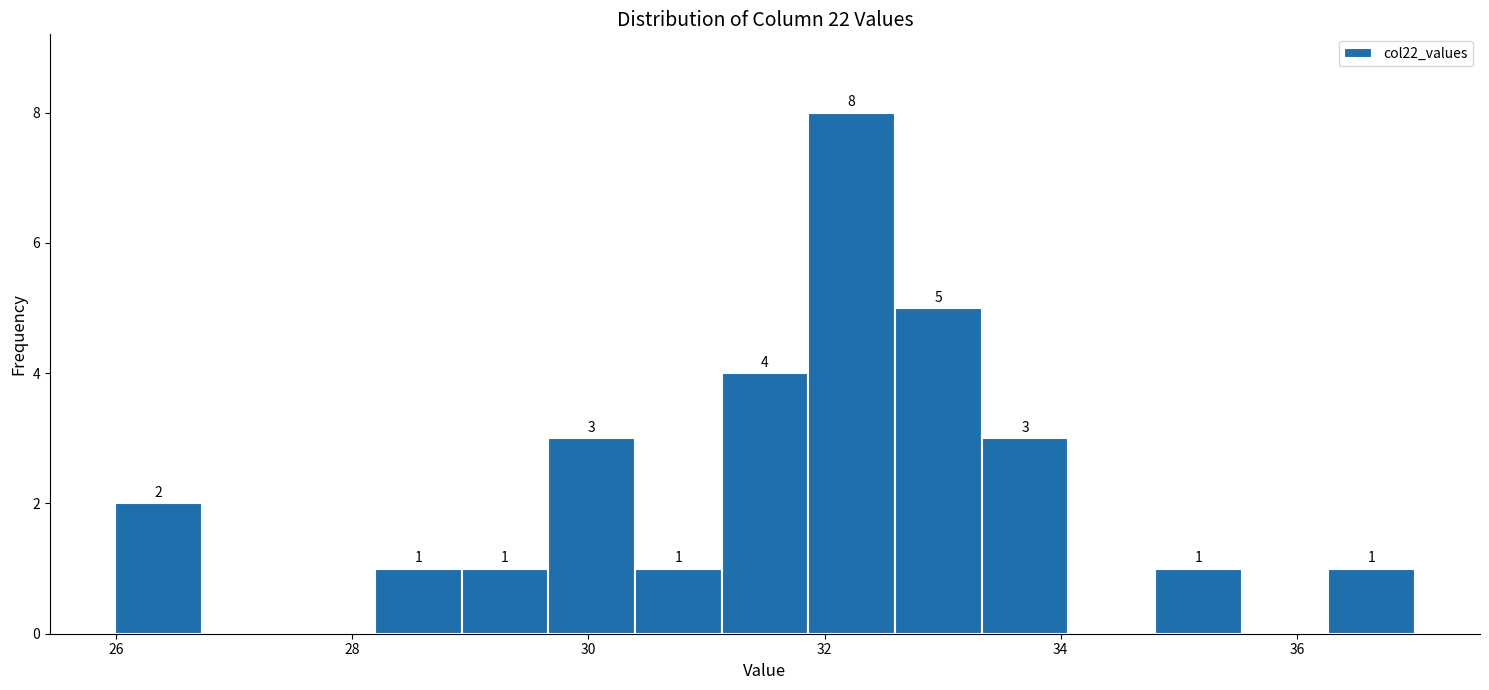

Around what value on the x-axis is the tallest bar? Give the approximate position of its centre, as read against the axis.

32.2